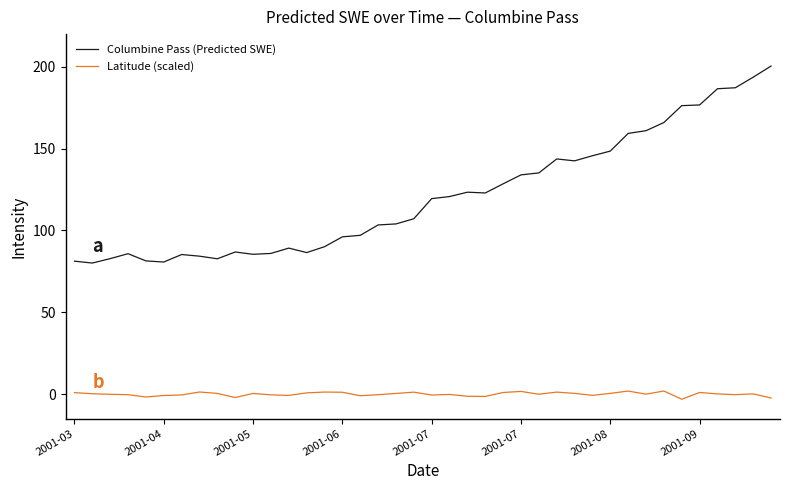

Which series has the largest total across all categories?

Columbine Pass (Predicted SWE)